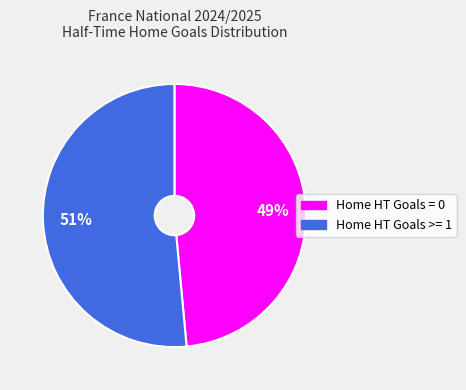

How many segments does this pie chart have?

2